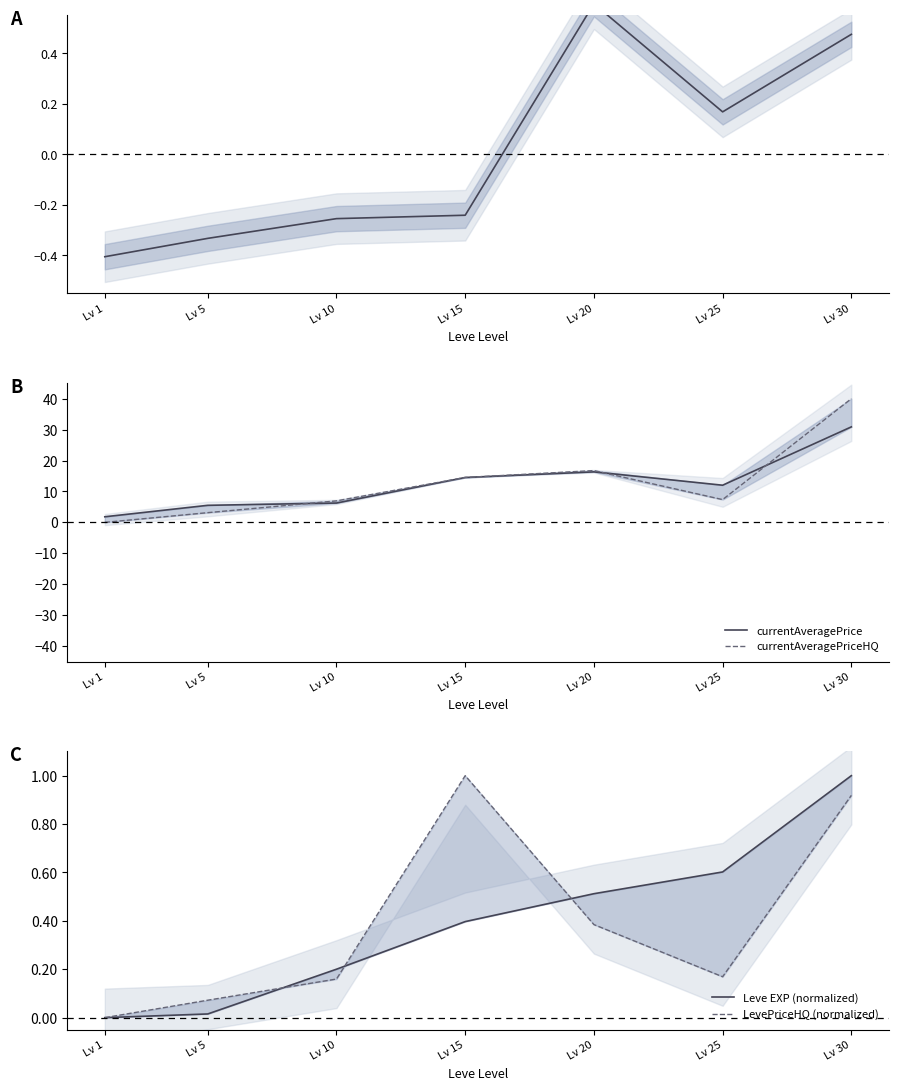

What is the sum of the currentAveragePriceHQ values at Lv 30 and Lv 10?

47.0